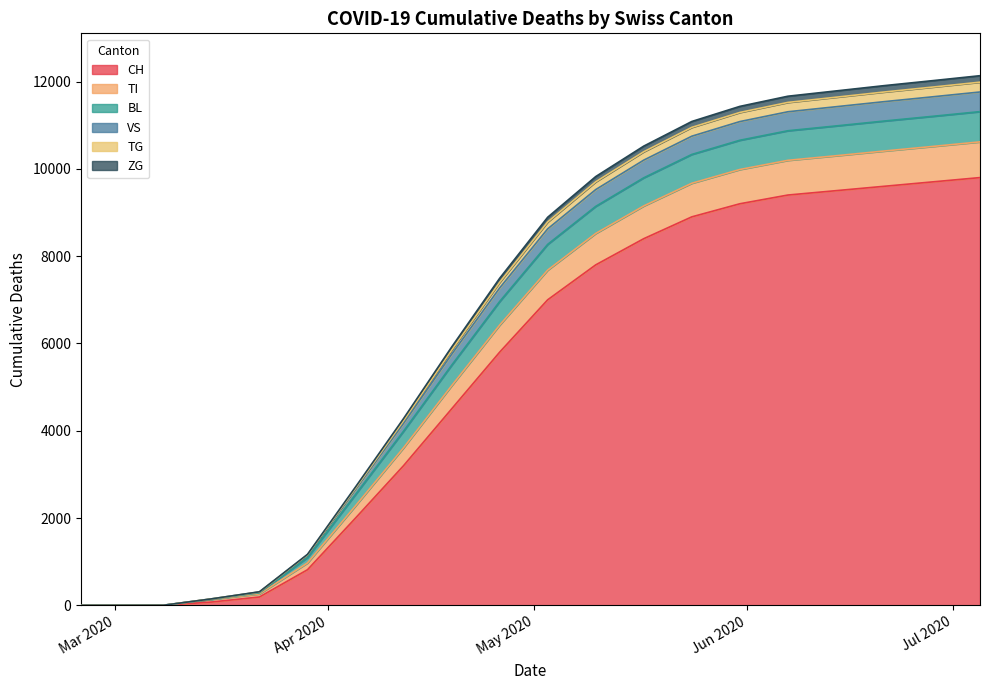

Does the chart display data point markers on the line(s)?

No